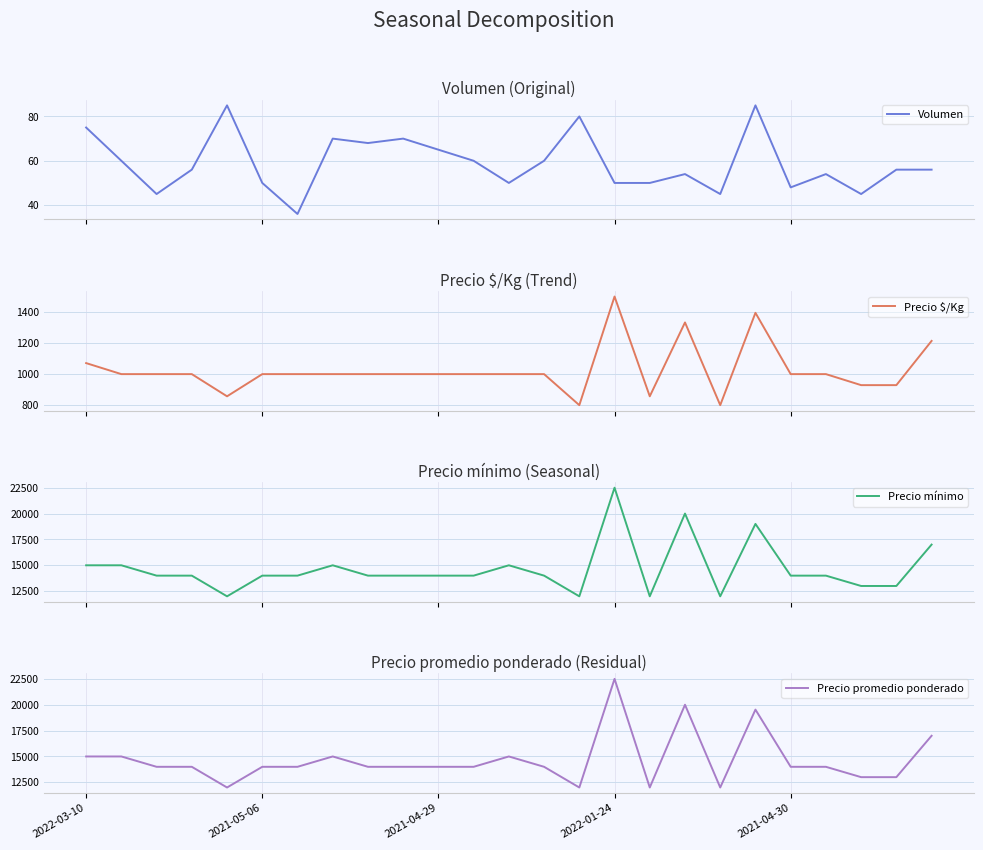

What are all the series names shown in the legend?

Volumen, Precio $/Kg, Precio mínimo, Precio promedio ponderado